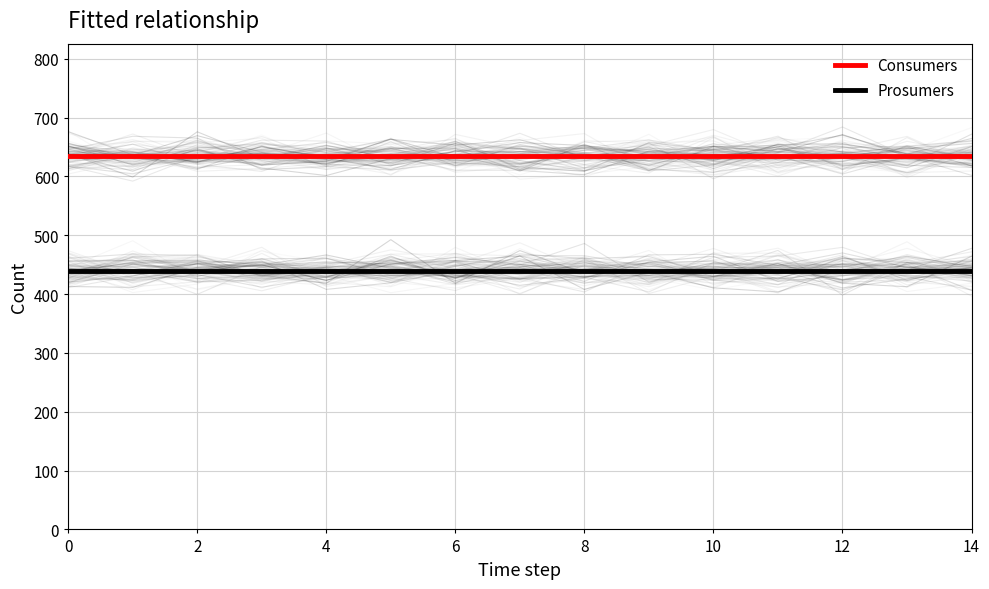

Reading left to right, list all the values displayed in this chart.

Consumers: 635	635	635	635	635	635	635	635	635	635	635	635	635	635	635
Prosumers: 440	440	440	440	440	440	440	440	440	440	440	440	440	440	440